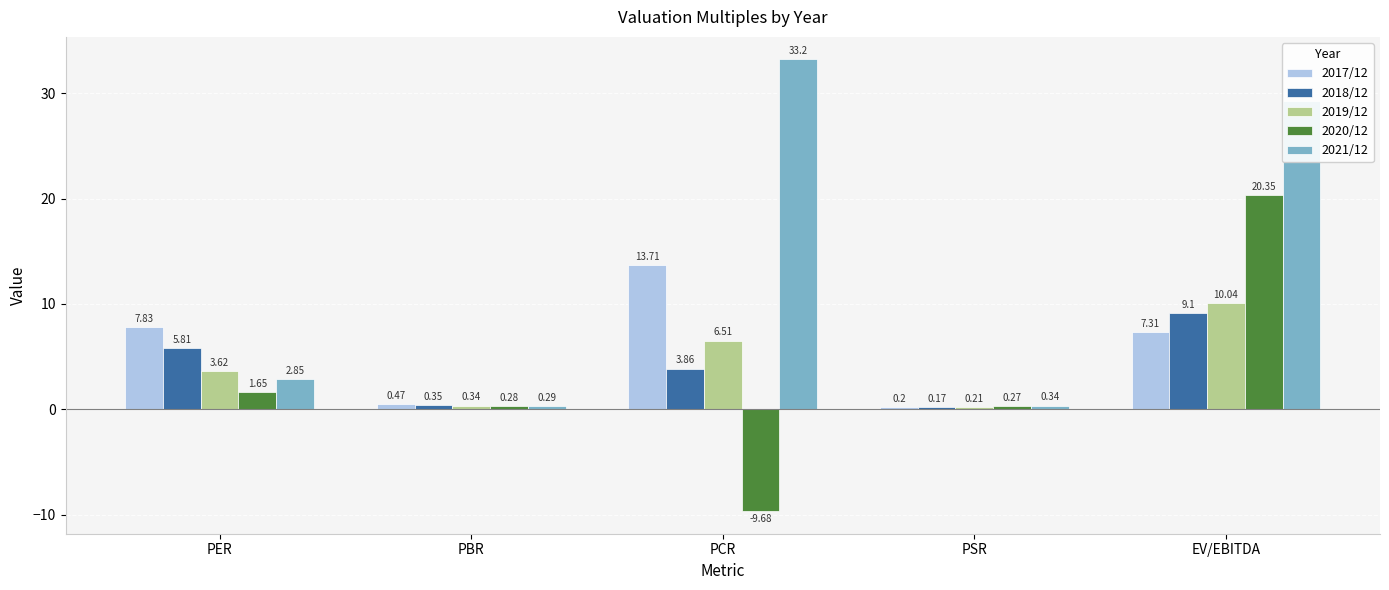

Which series has the widest spread of values?

2021/12